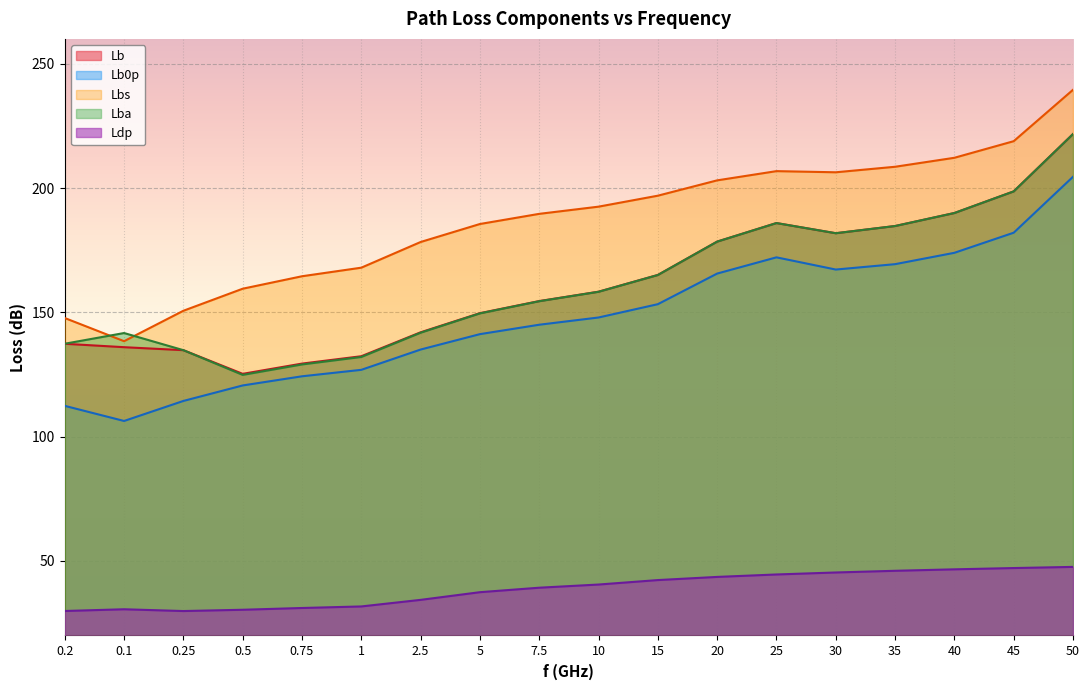

What is the minimum value shown in the chart?

29.8